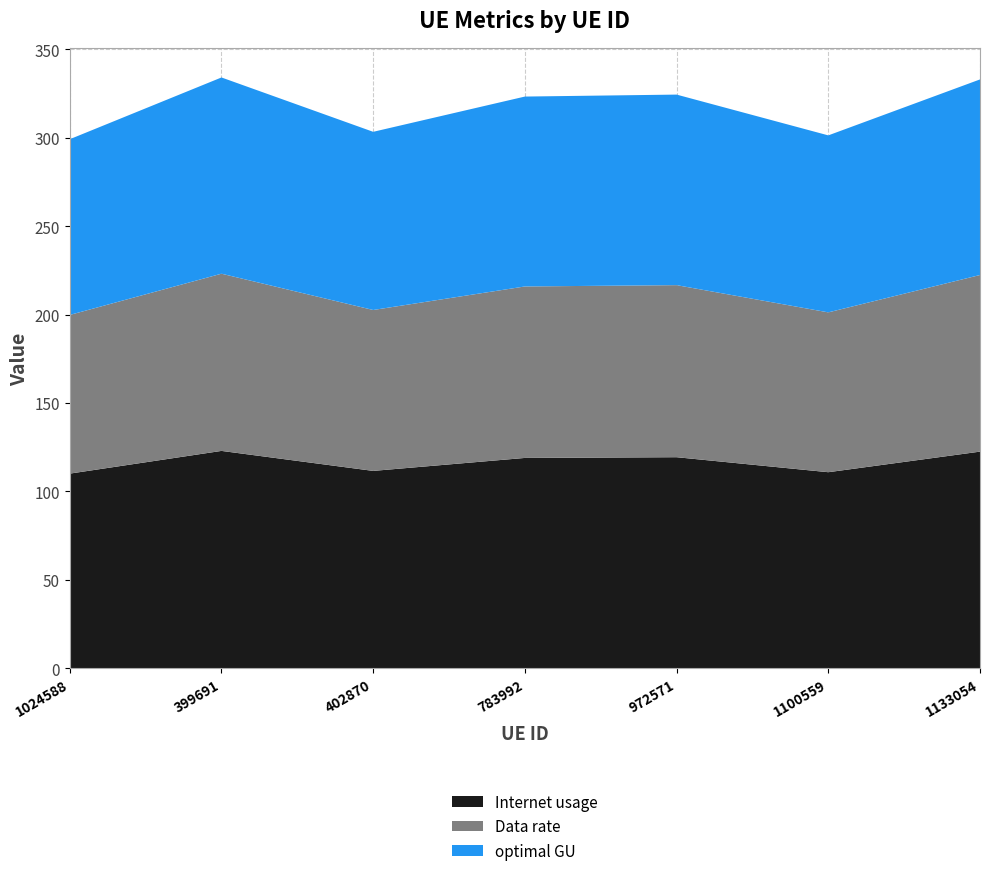

Reading left to right, transcribe all the data shown in this chart.

Internet usage: 110.1	122.9	111.6	118.9	119.3	110.9	122.5
Data rate: 89.8	100.2	91.0	97.0	97.3	90.4	99.9
optimal GU: 99.4	111.0	100.8	107.4	107.8	100.1	110.6